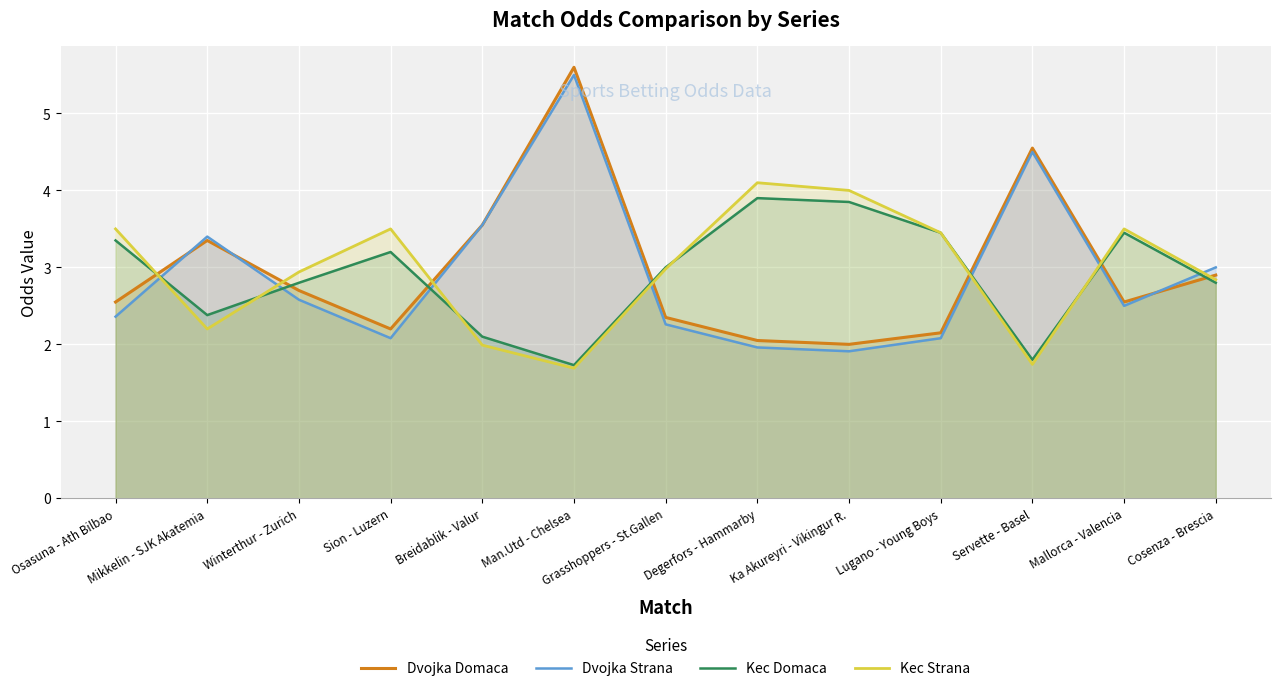

How many lines are shown in the chart?

4